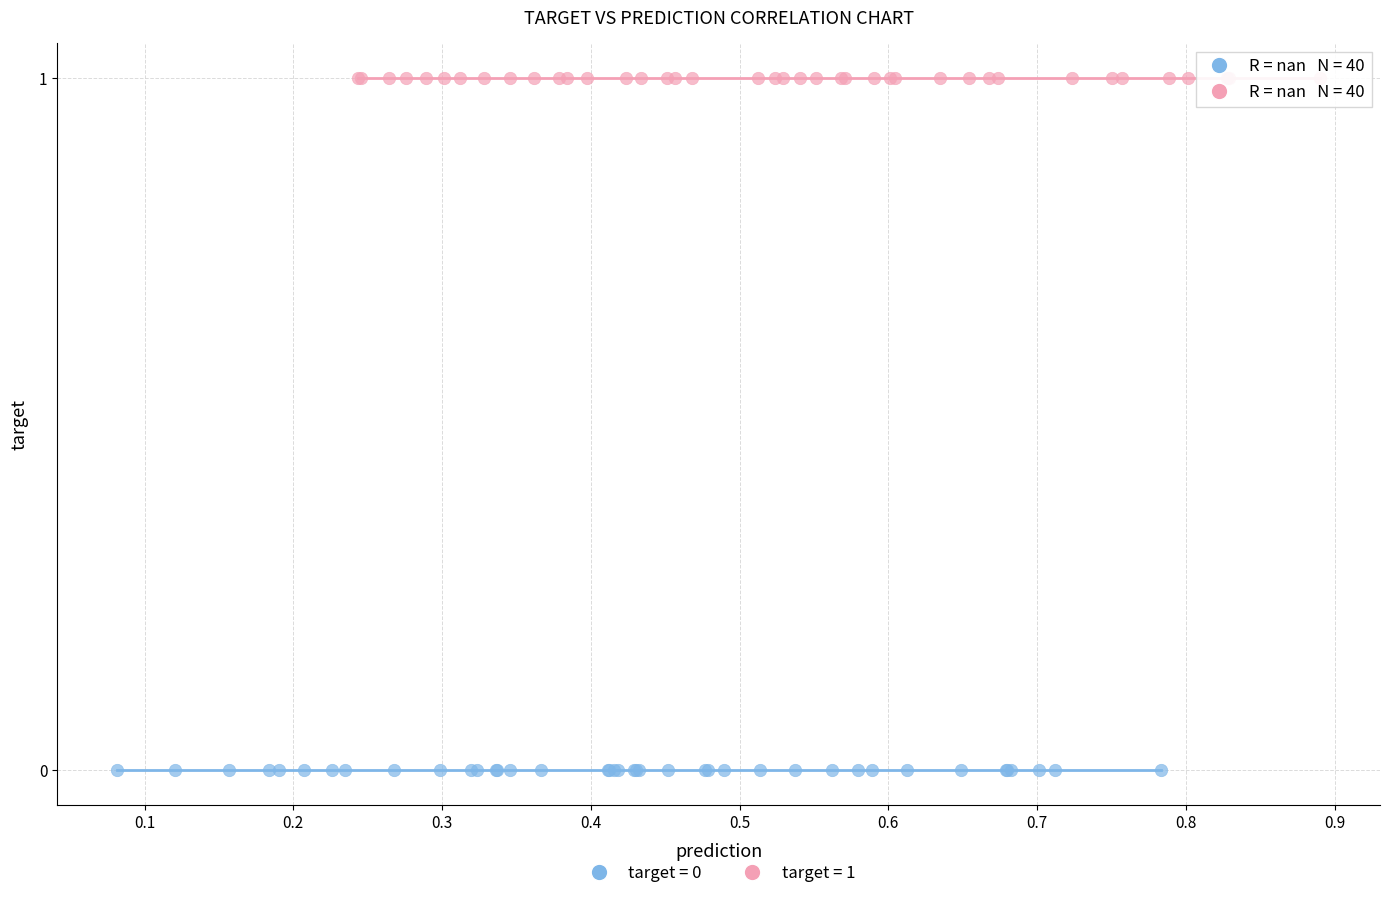

Which series contains the highest Y value?

target = 1